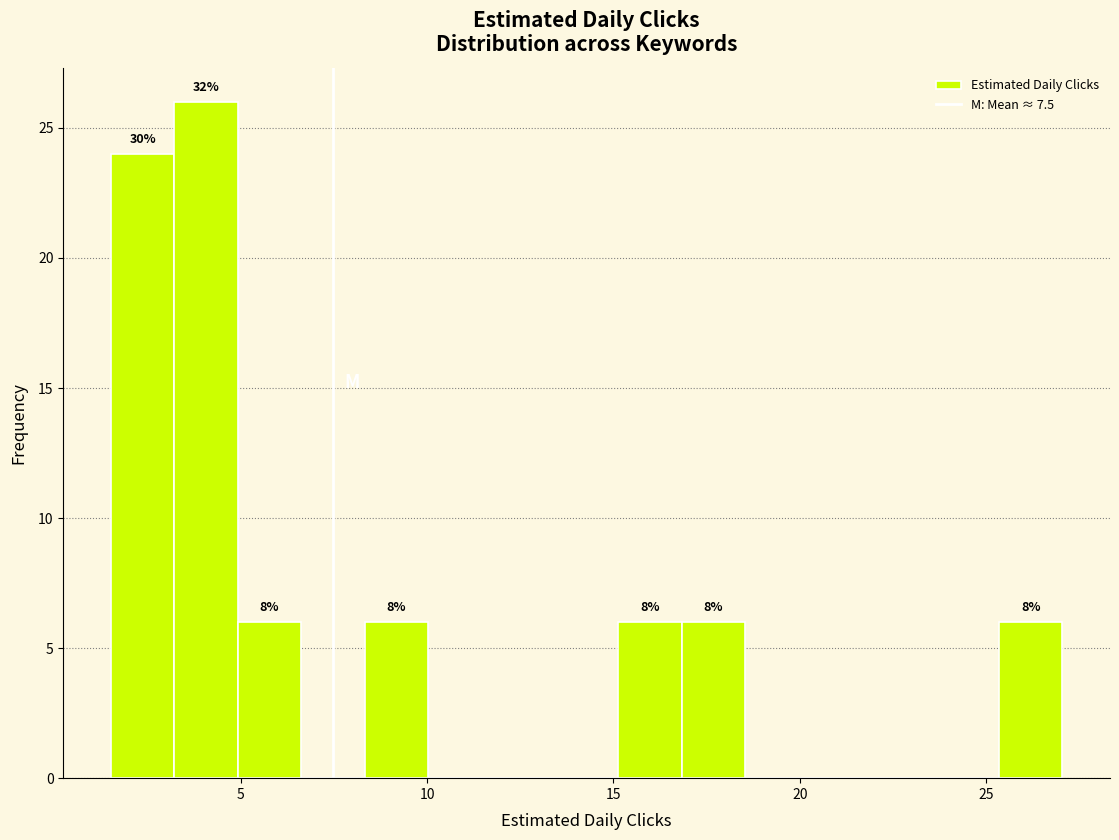

Read against the x-axis, roughly where is the centre of the tallest bar?

4.0